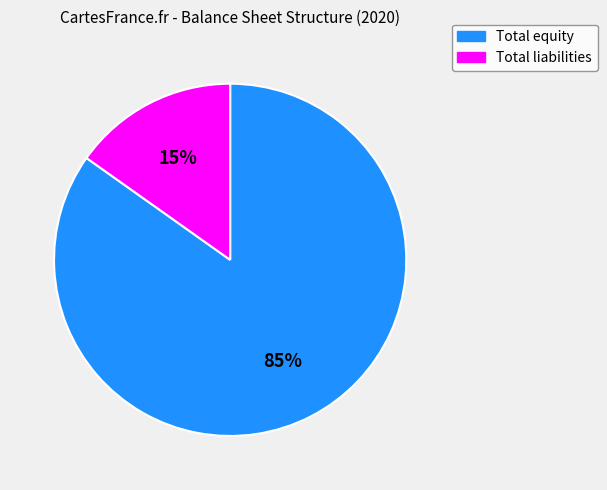

Count the number of slices in the pie.

2